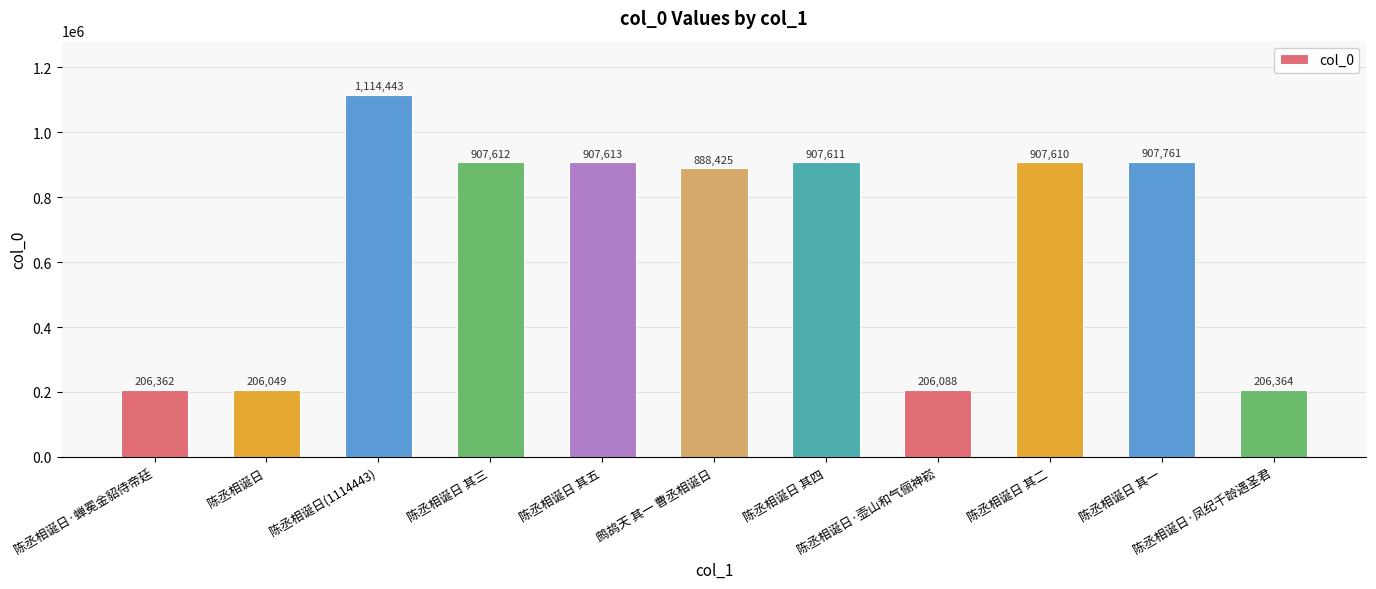

Rank the categories by value from lowest to highest.

陈丞相诞日, 陈丞相诞日·壶山和气俪神崧, 陈丞相诞日·蝉冕金貂侍帝廷, 陈丞相诞日·凤纪千龄遇圣君, 鹧鸪天 其一 曹丞相诞日, 陈丞相诞日 其二, 陈丞相诞日 其四, 陈丞相诞日 其三, 陈丞相诞日 其五, 陈丞相诞日 其一, 陈丞相诞日(1114443)